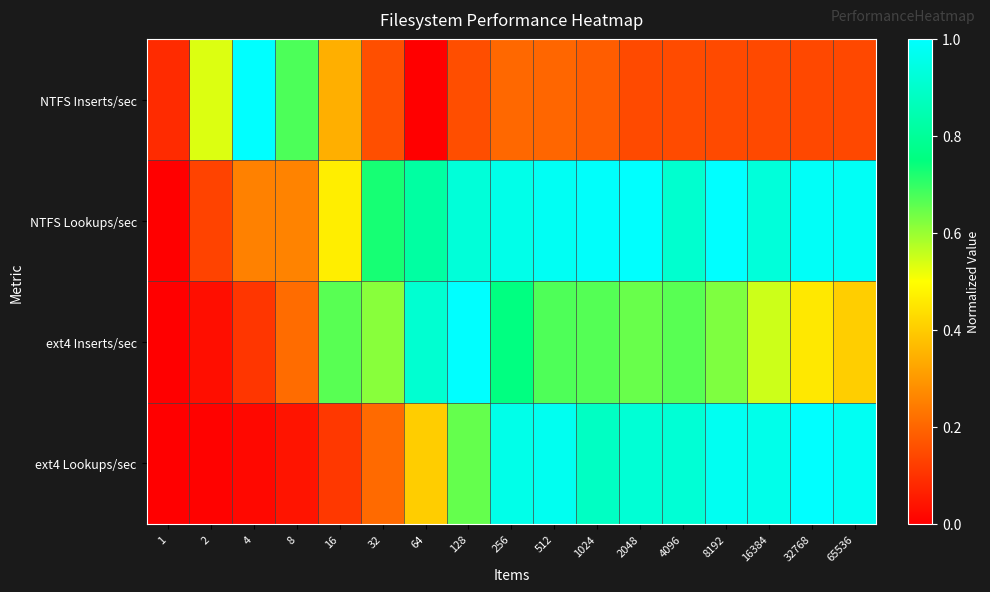

What is the total value across all series at 2?

0.7